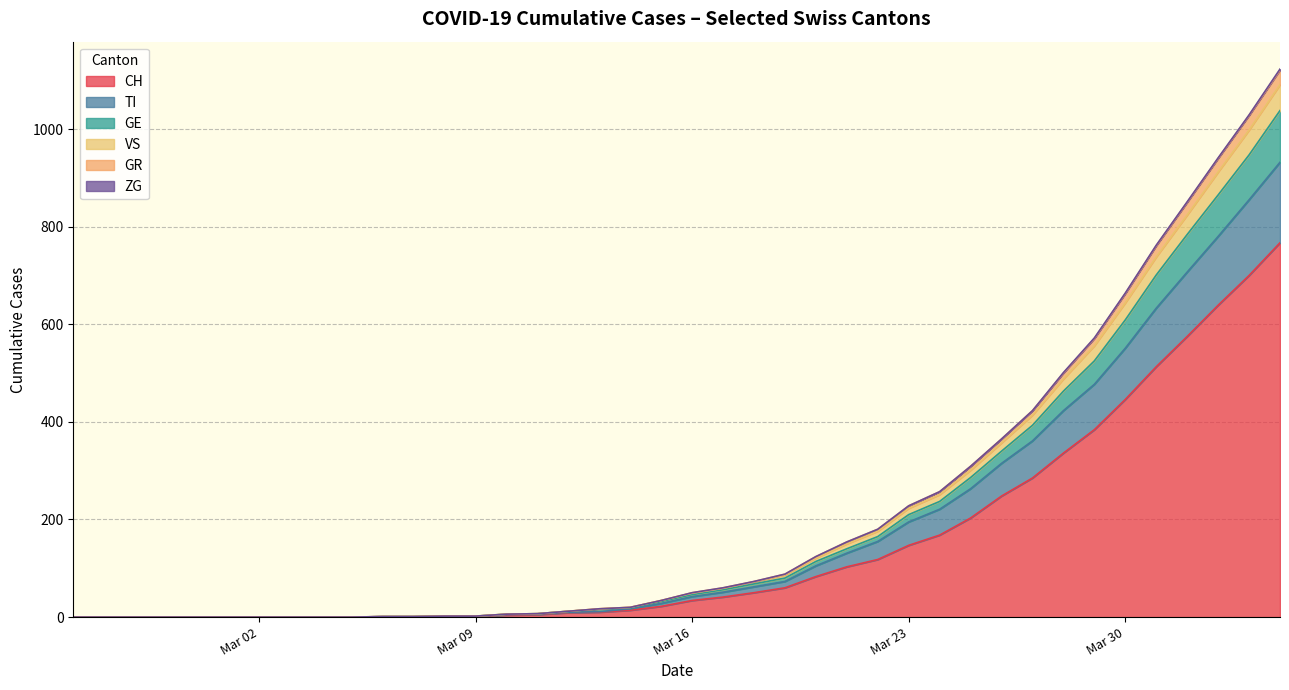

List the series in order of their peak value, highest first.

CH, TI, GE, VS, GR, ZG